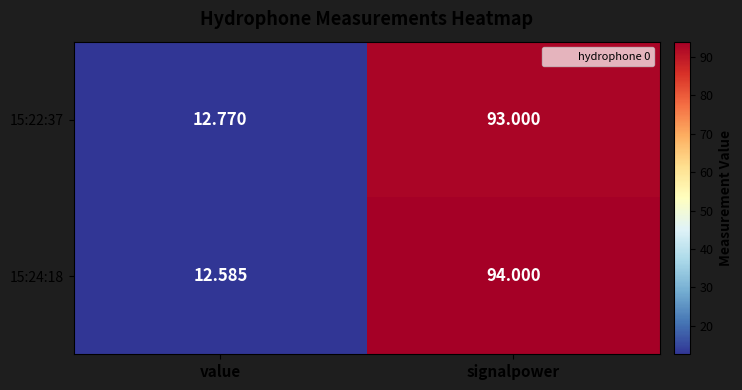

At how many categories does at least one series exceed 78?

1